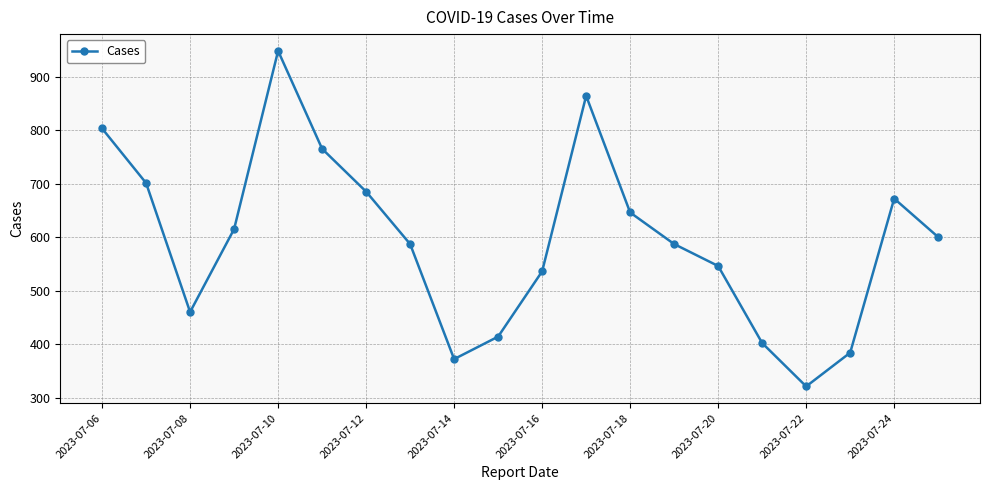

Does the chart display data point markers on the line(s)?

Yes